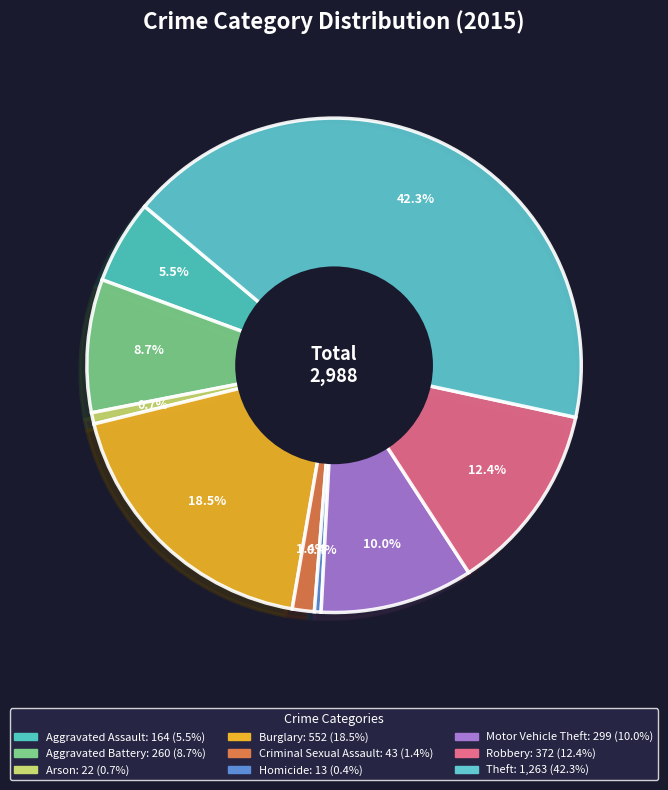

Is there a majority slice in this chart?

No